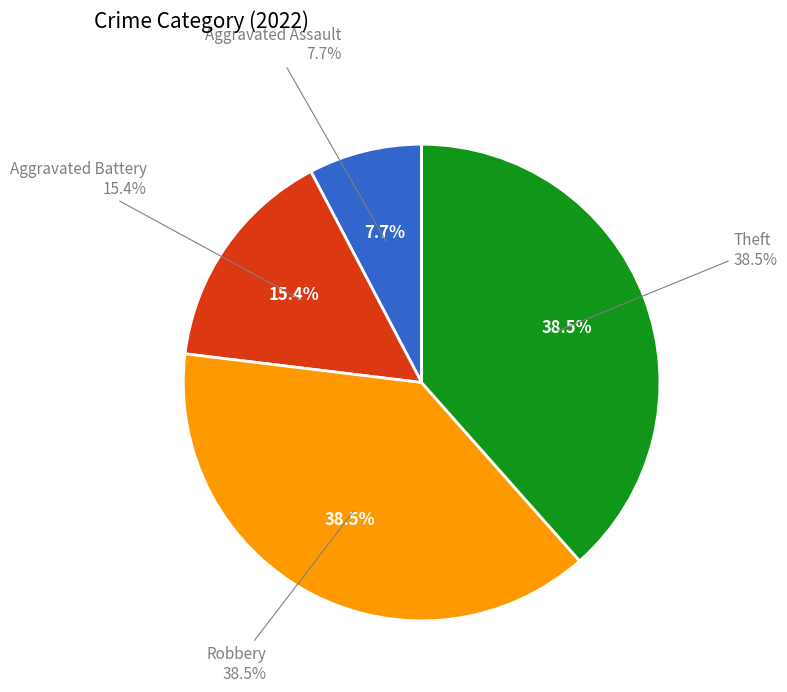

How many slices are in this pie chart?

4